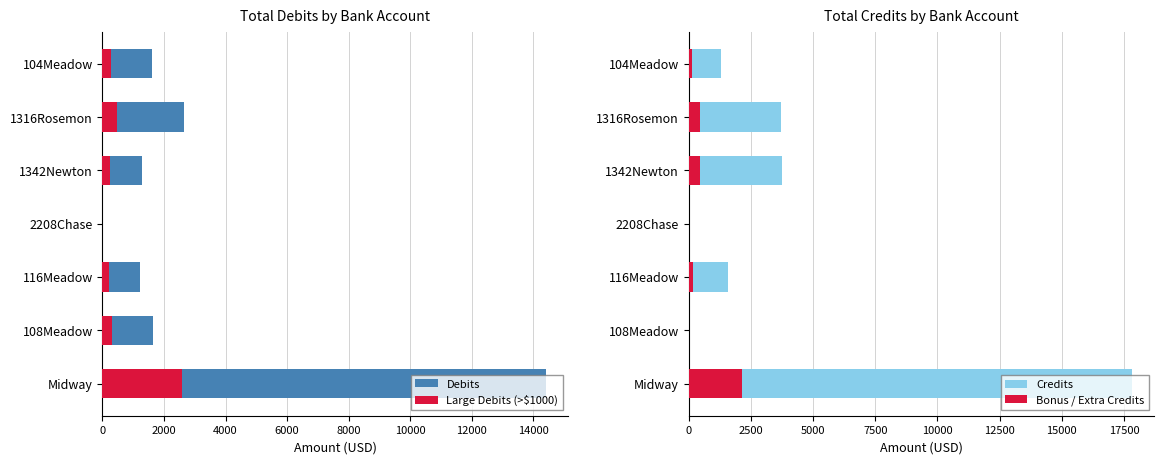

Is it true that Bonus / Extra Credits equals 2139.4 at Midway?

True